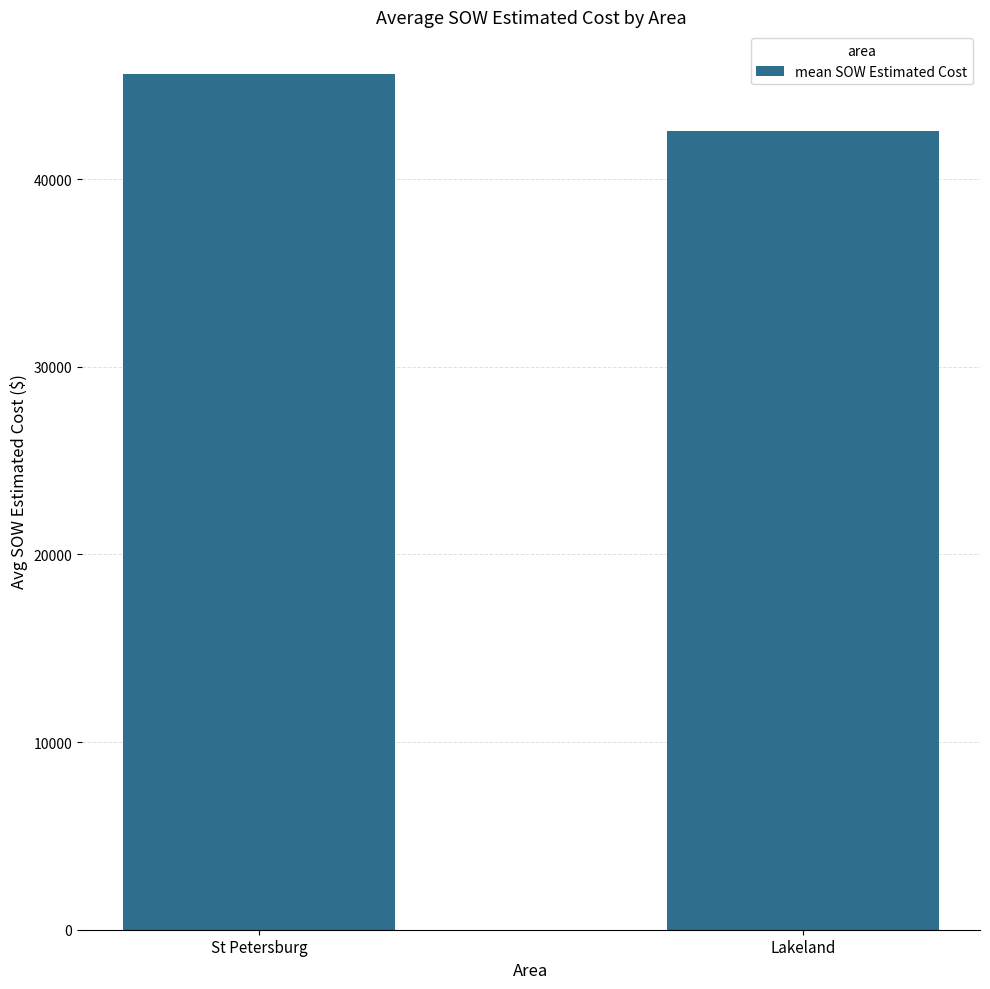

List the labels in order of value, smallest first.

Lakeland, St Petersburg